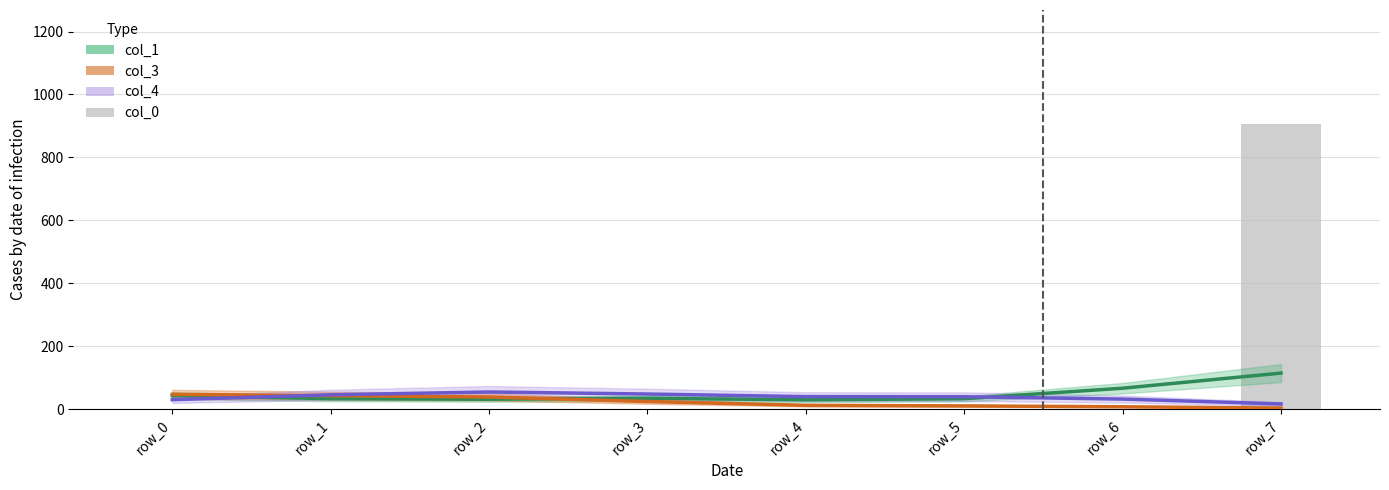

Read the col_1 value at row_0.

43.1